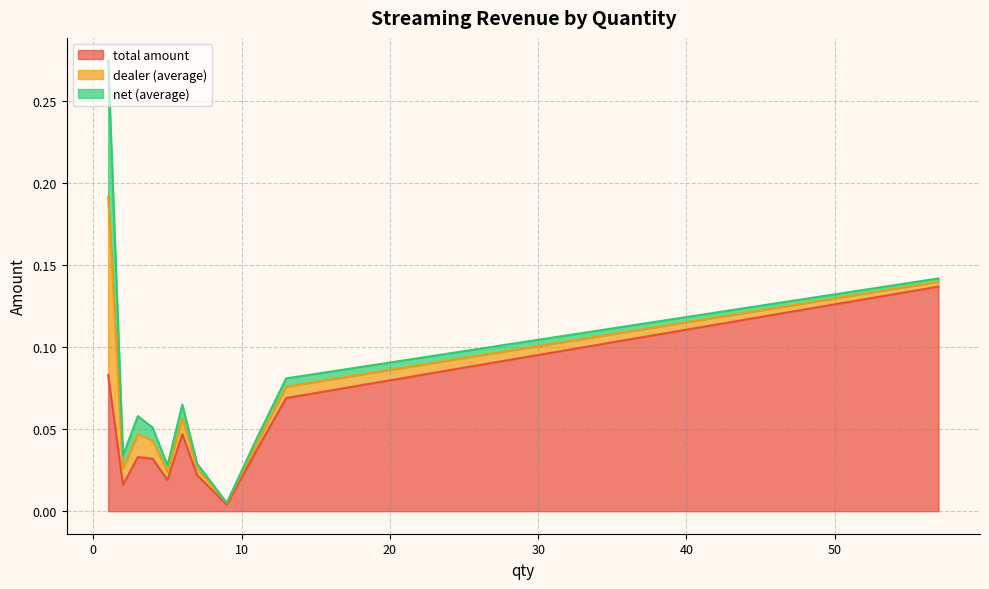

Does the chart display data point markers on the line(s)?

No